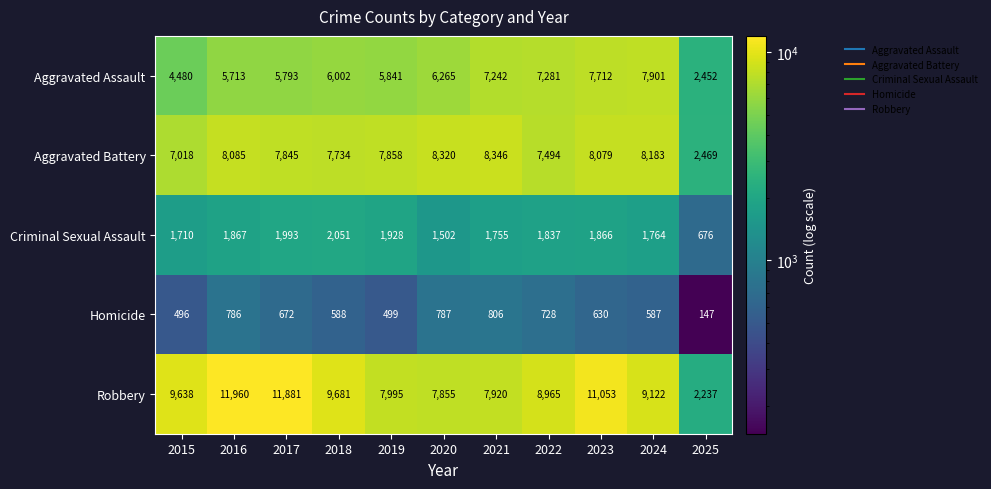

What is the sum of all Criminal Sexual Assault values?

18949